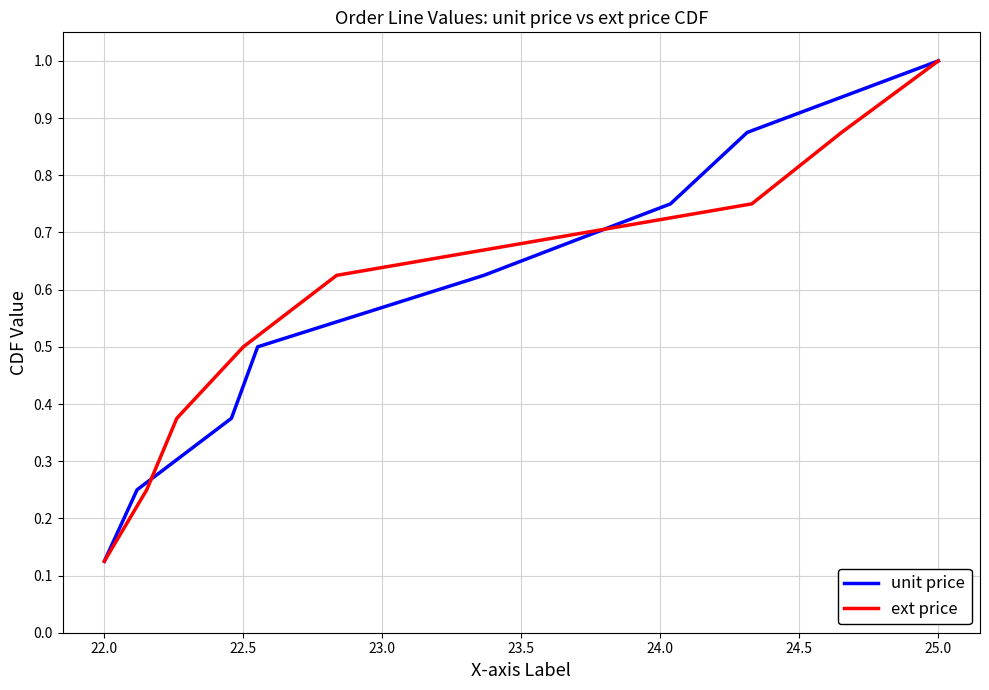

Where is ext price nearest to the value 0?

22.0